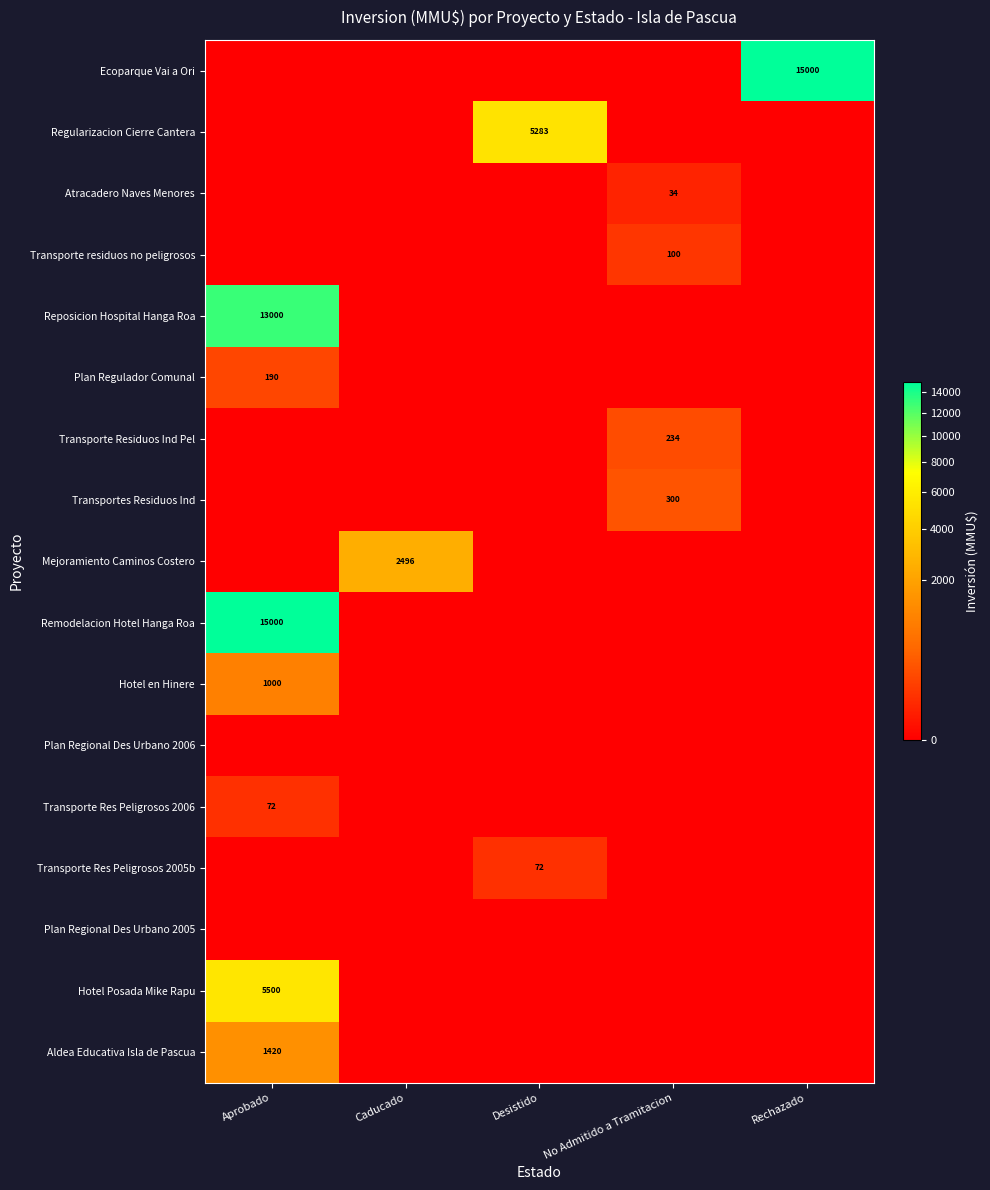

What is the total value across all series at Aprobado?

36182